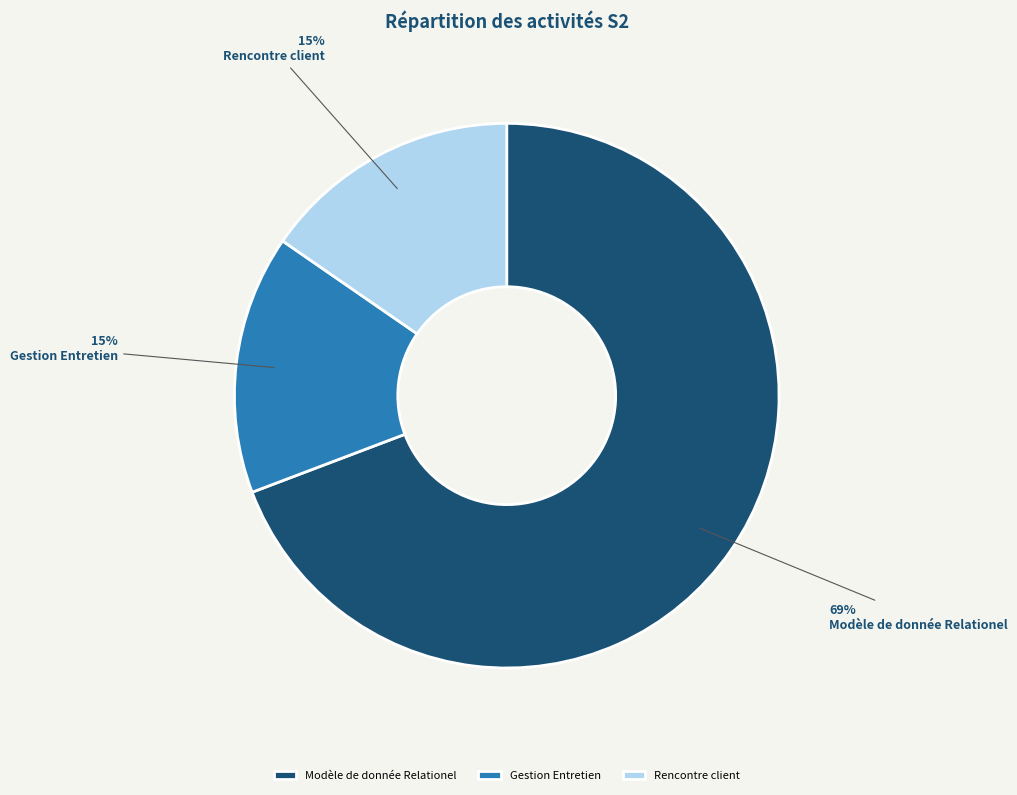

Which has a higher value, Rencontre client or Modèle de donnée Relationel?

Modèle de donnée Relationel